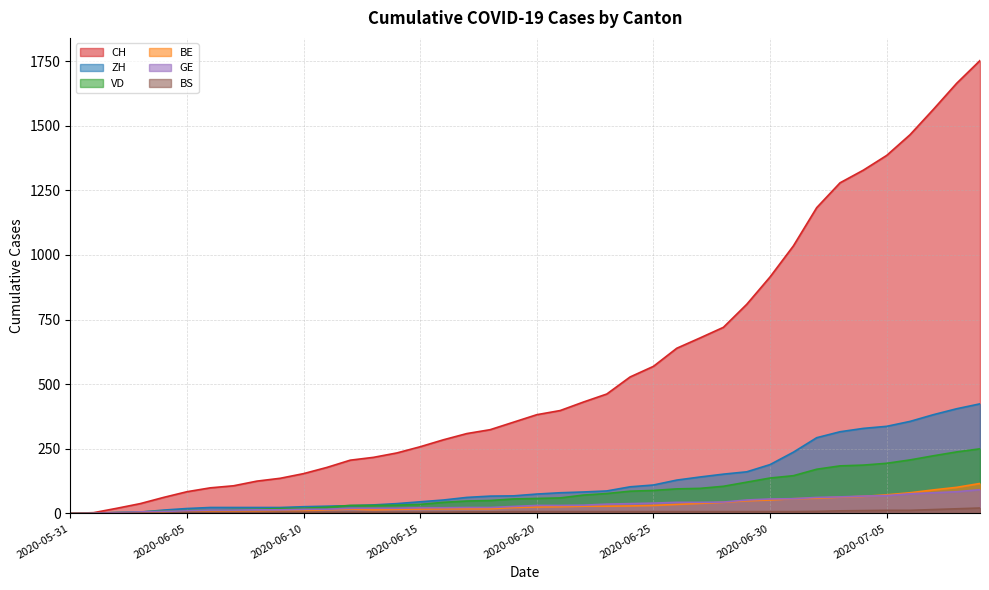

What is the approximate value of BE at 2020-06-25, to the nearest 50?

50